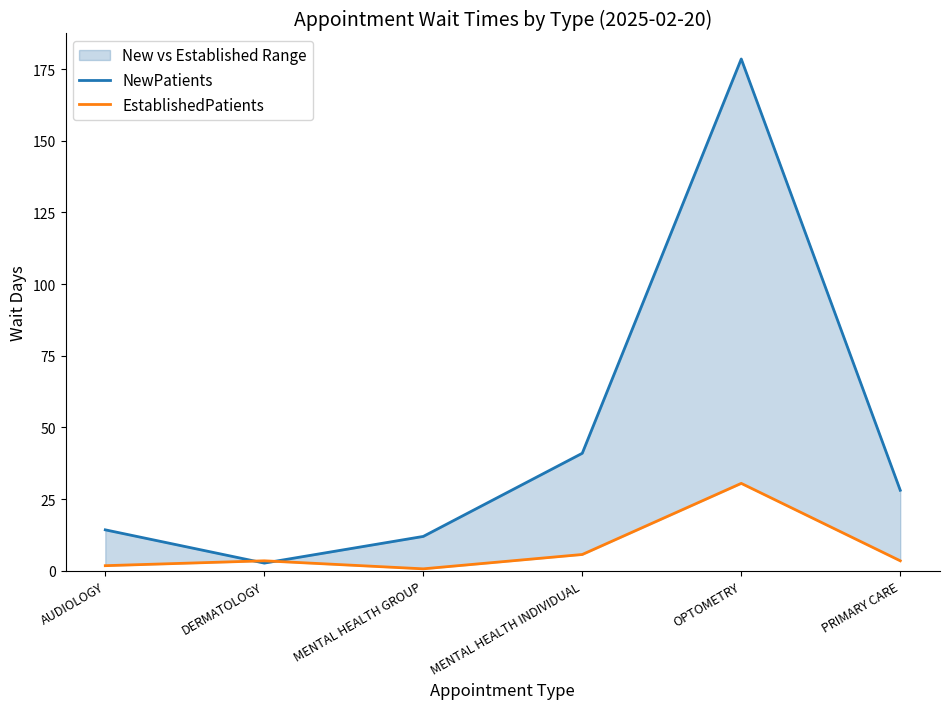

What is the sum of the EstablishedPatients values at PRIMARY CARE and MENTAL HEALTH GROUP?

4.2